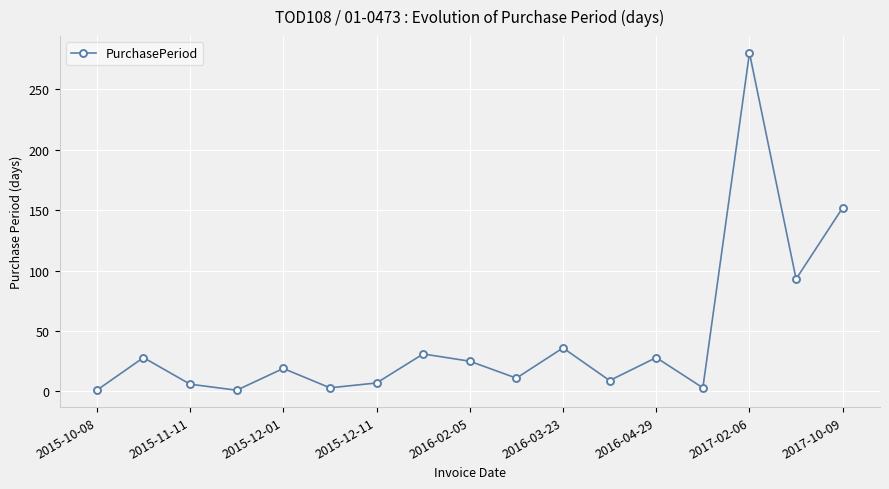

How many data points does each series have?

17